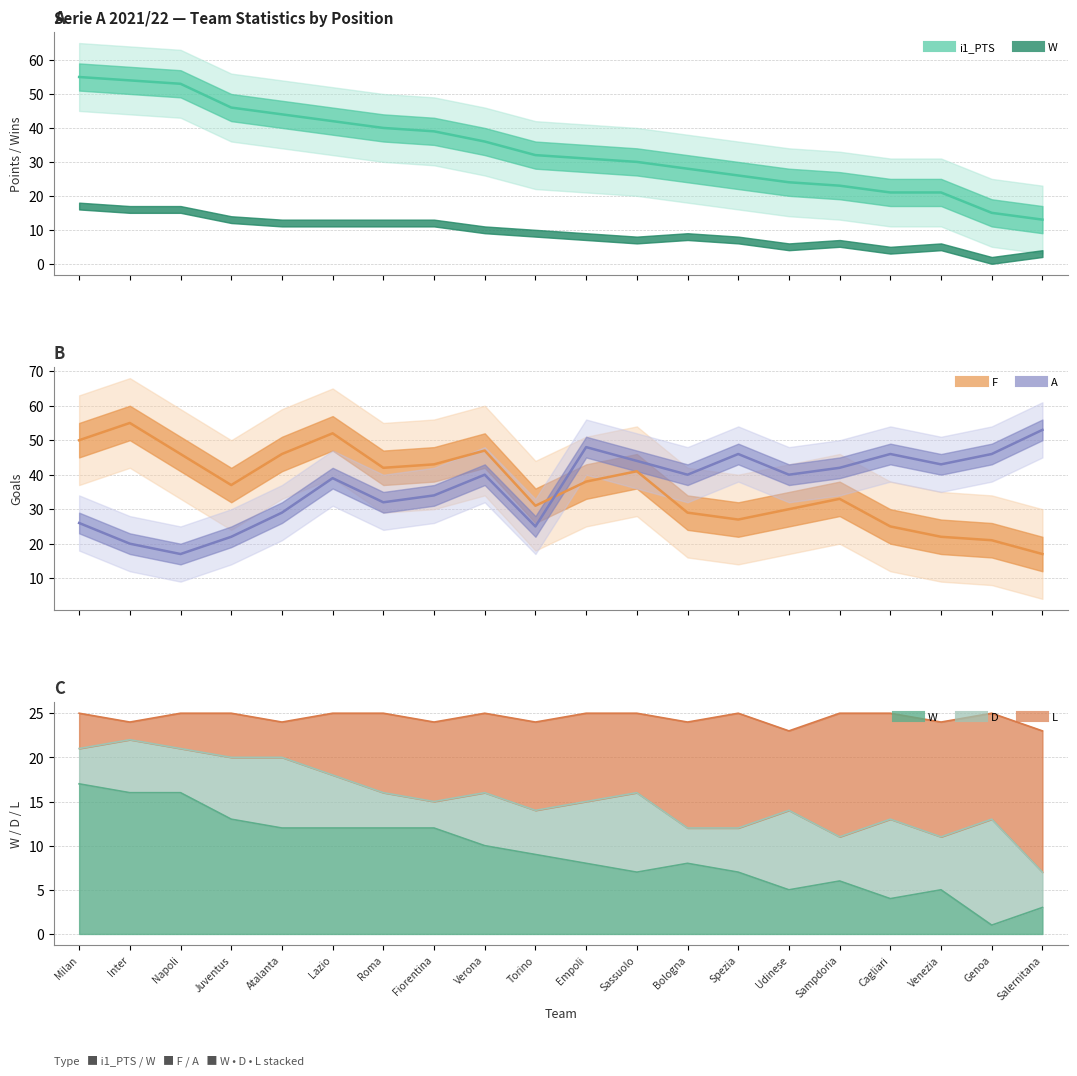

At which label does A reach its minimum?

Napoli